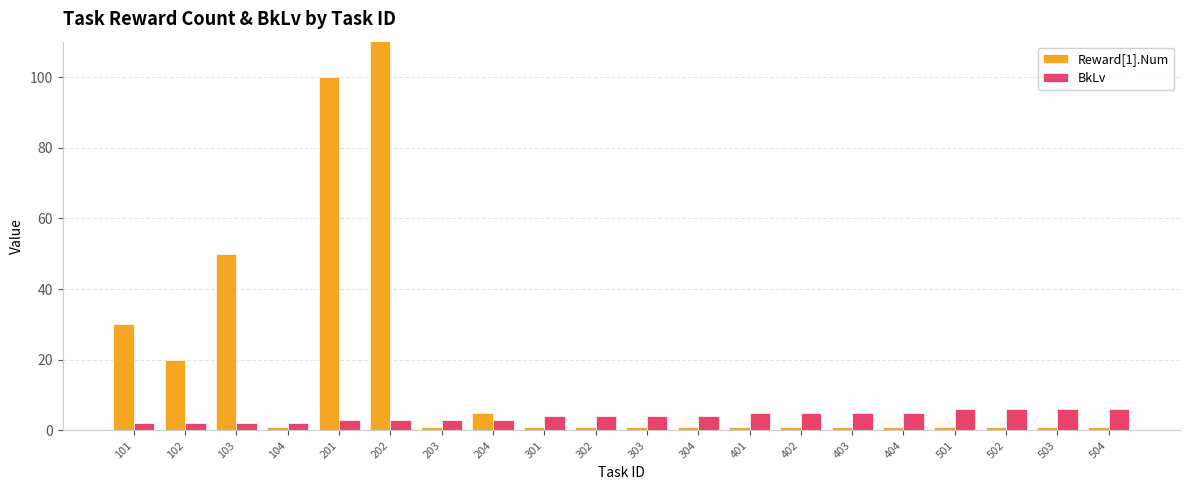

What are all the series names shown in the legend?

Reward[1].Num, BkLv